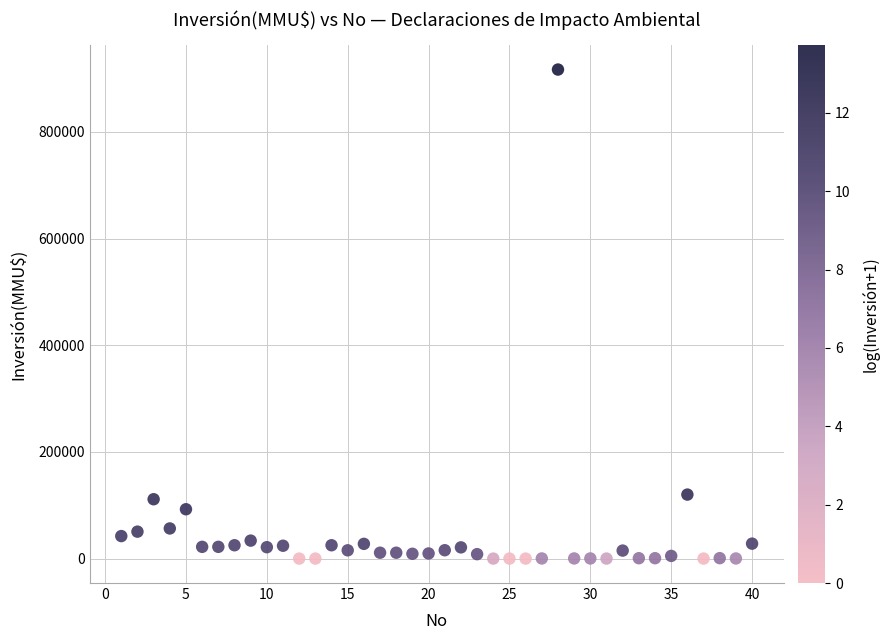

What is the range of X values (max minus min)?

39